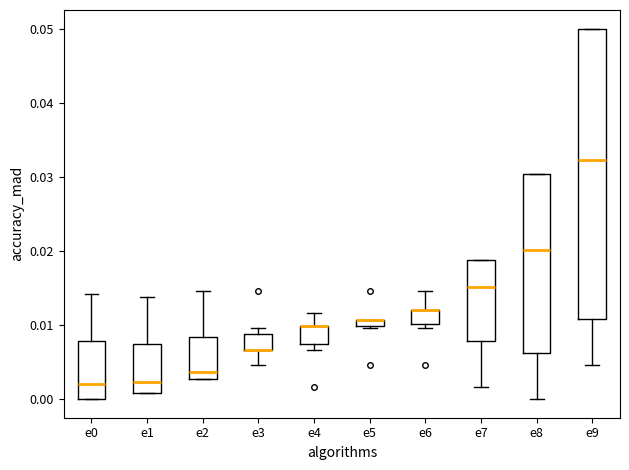

Where does the upper whisker of the box for e4 end on the y-axis? The values are not printed on the chart, so give them approximately, as read against the axis.

0.012